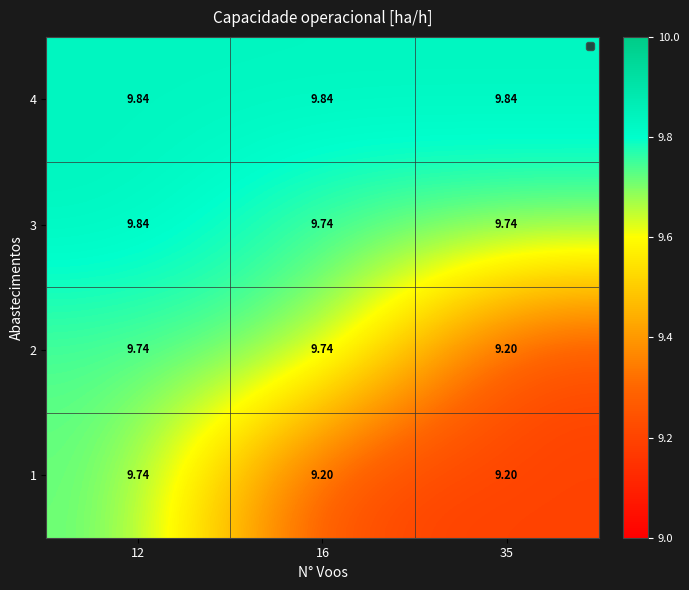

Is the value of 2 at 35 greater than the value of 3 at 35?

No